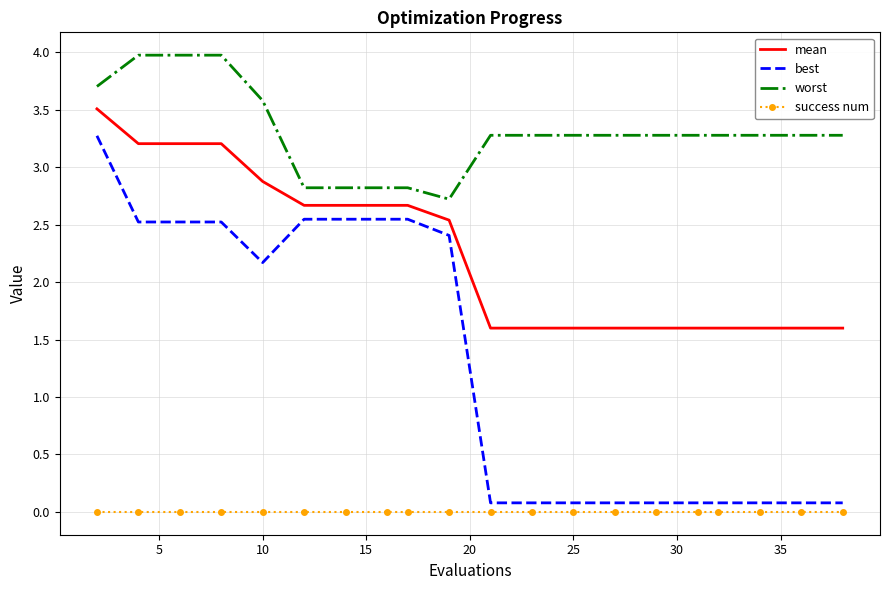

True or false: mean and success num intersect in this chart.

False